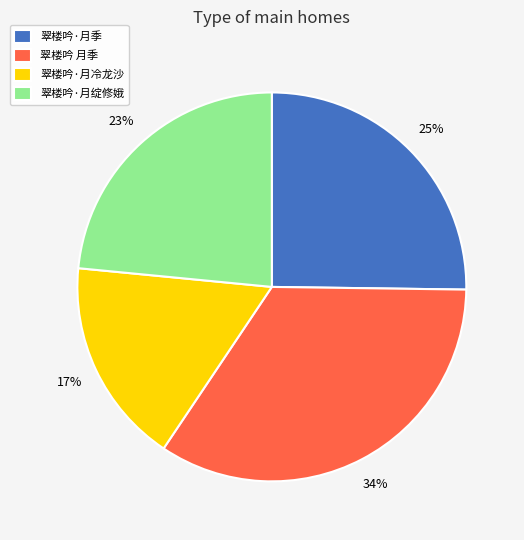

To the nearest percent, what percentage of the pie is 翠楼吟·月季?

25%